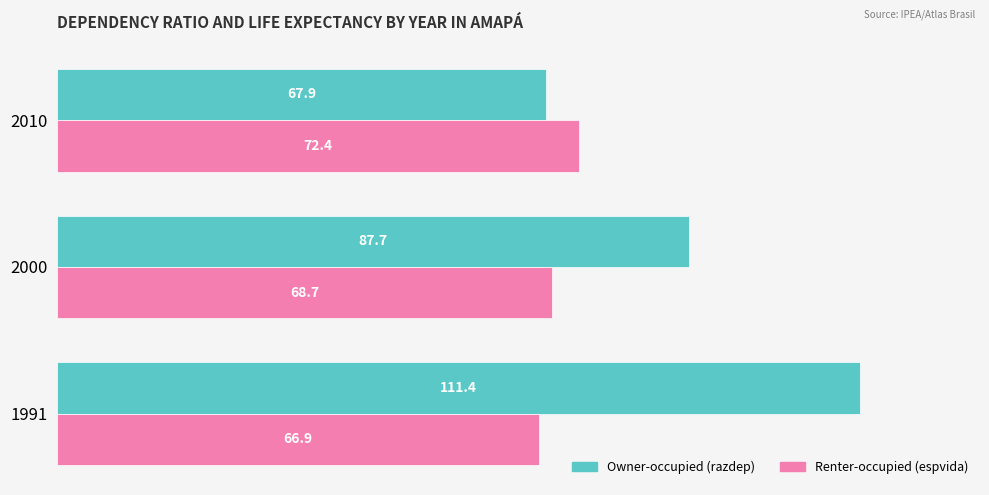

Is it true that Renter-occupied (espvida) equals 40.2 at 1991?

False